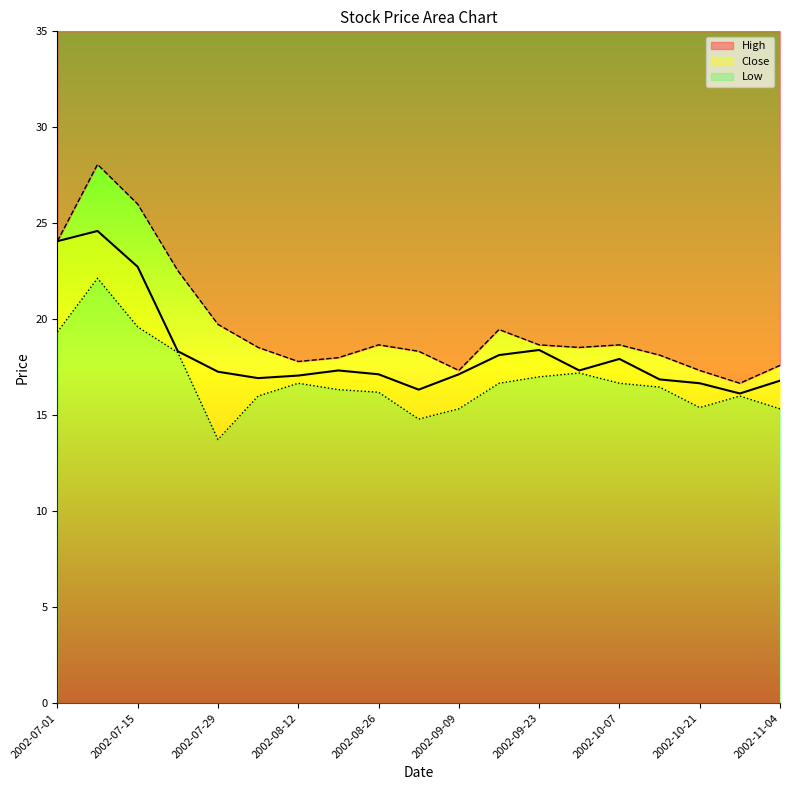

True or false: High and Close intersect in this chart.

False